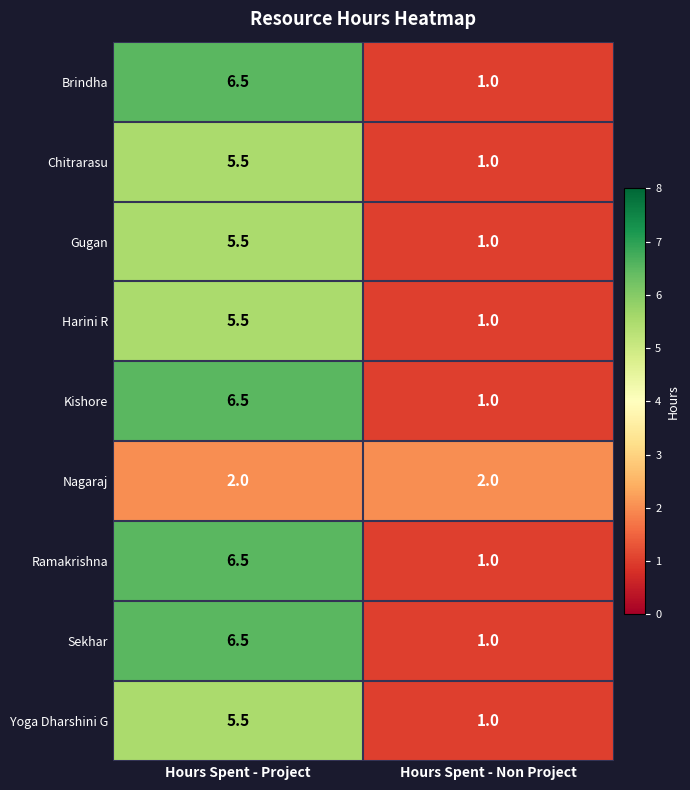

What is the total value across all series at Hours Spent - Non Project?

10.0